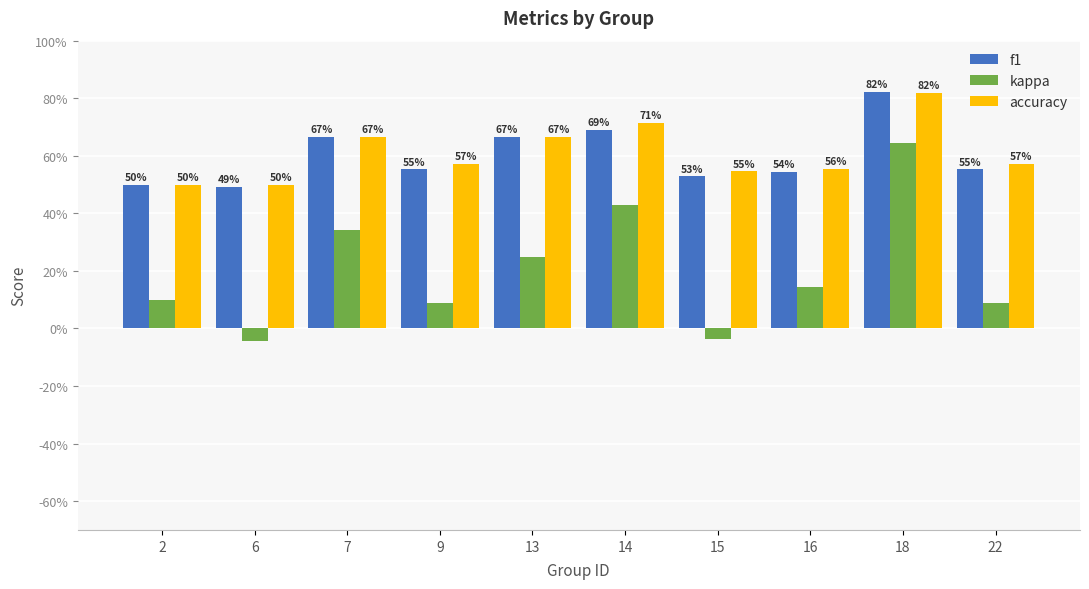

Rank the series at 16 from highest to lowest value.

accuracy, f1, kappa